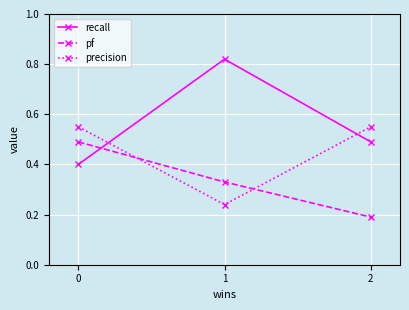

Rank the series by their average value, from lowest to highest.

pf, precision, recall